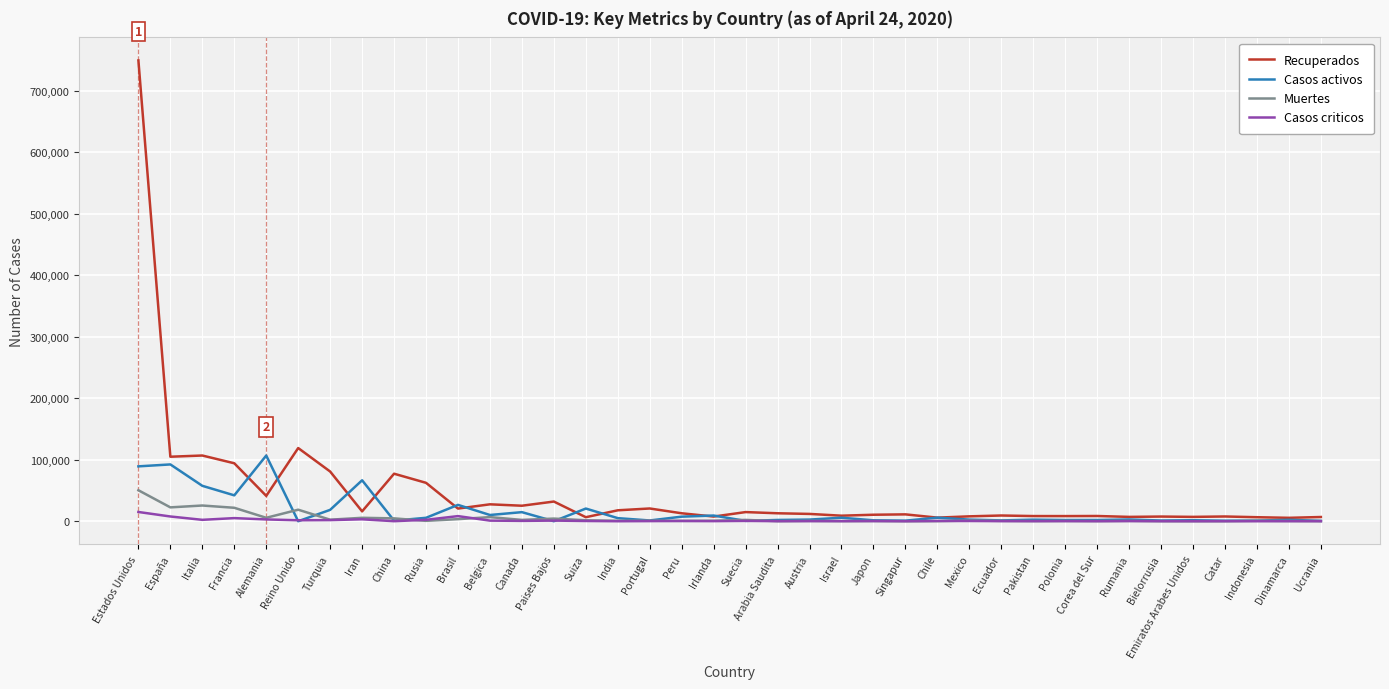

Which label corresponds to the largest value in the chart?

Estados Unidos